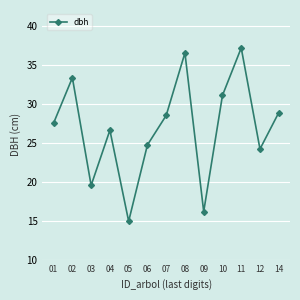

At which label is the value closest to 26?

04